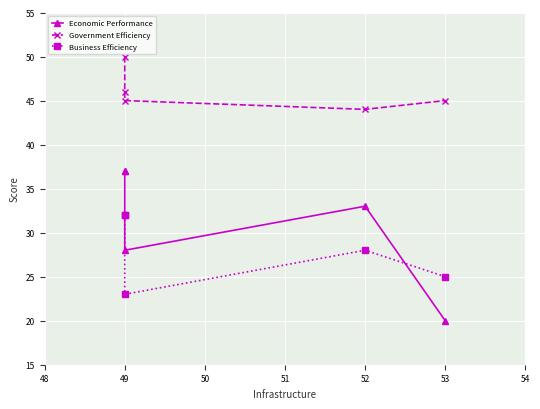

After their last crossing, which series has the higher values: Economic Performance or Business Efficiency?

Business Efficiency